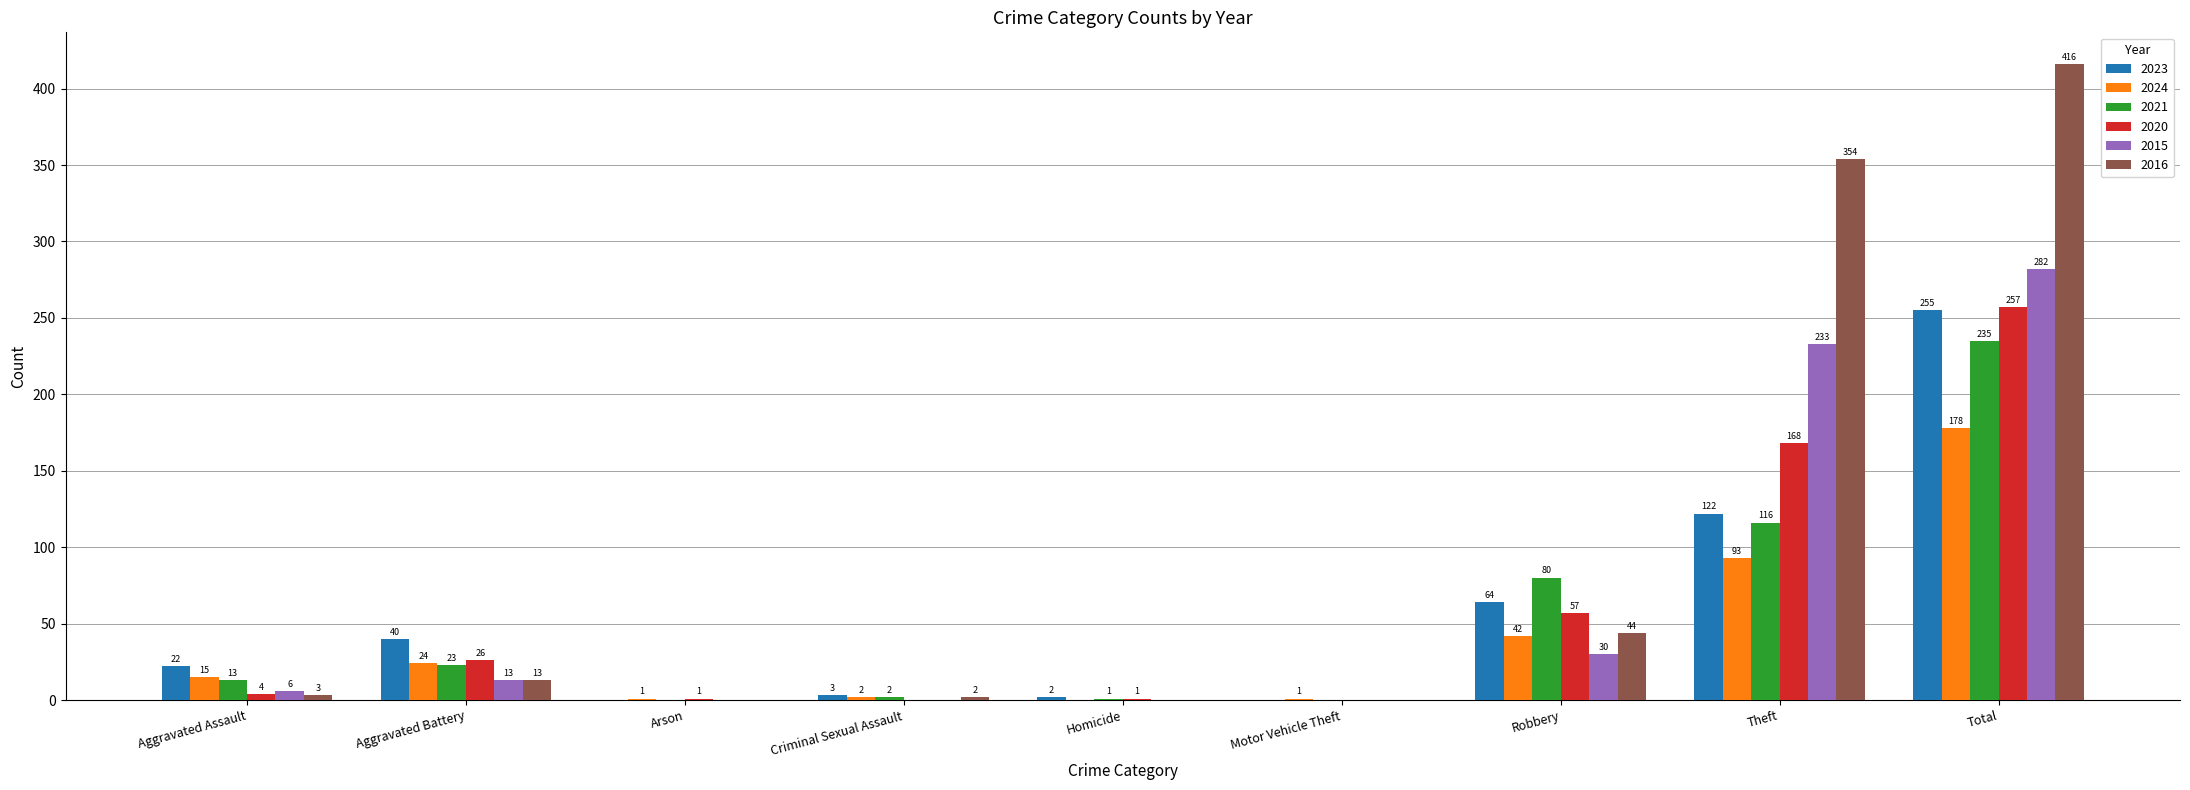

Between Aggravated Battery and Robbery, which series saw the biggest shift?

2021